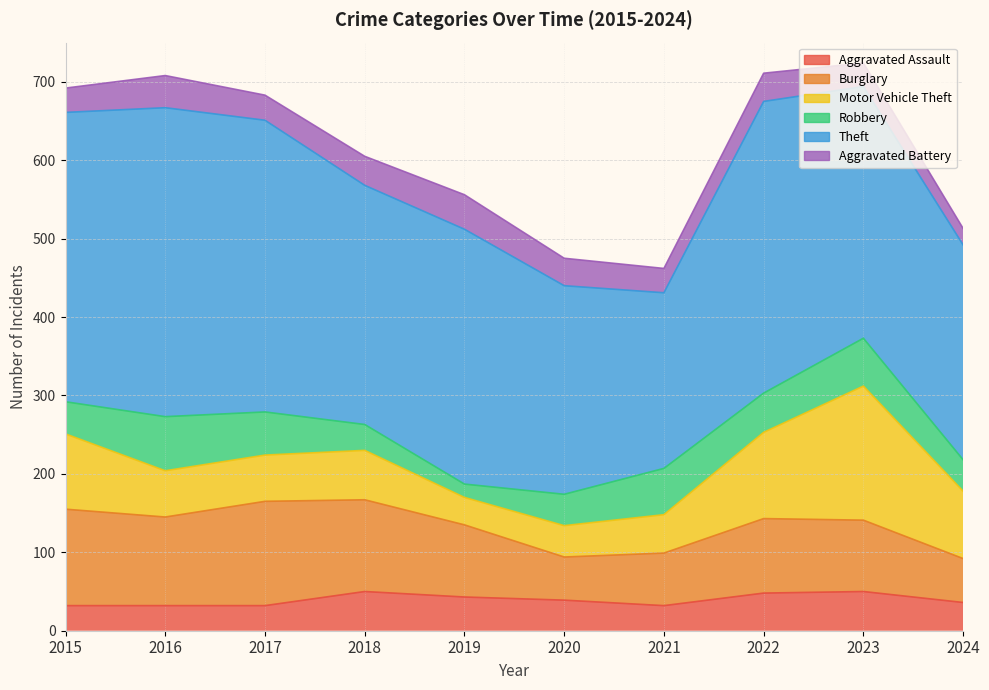

Which series has the largest range (max minus min)?

Theft